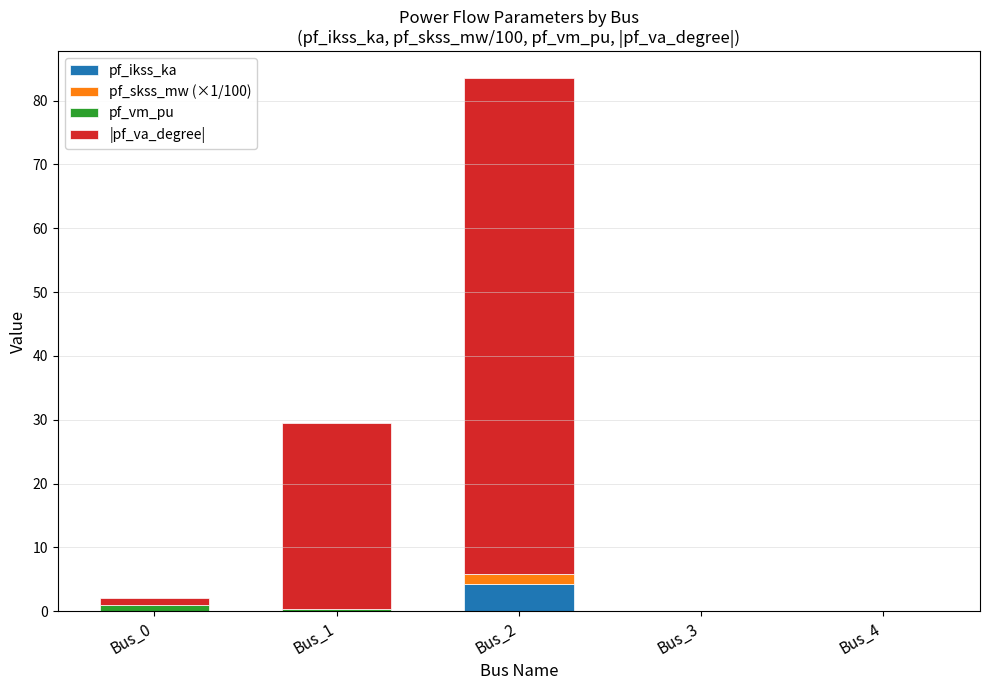

The value of pf_ikss_ka at Bus_4 is 0.0. True or false?

True